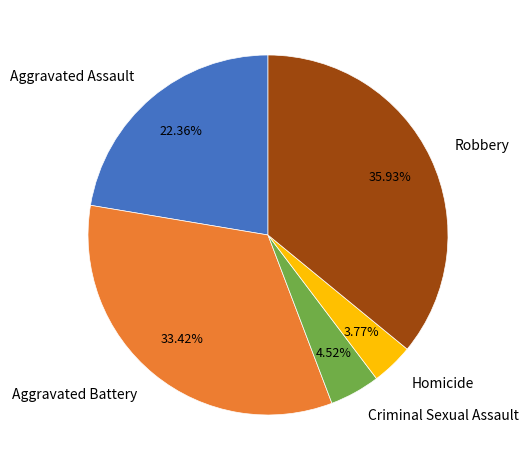

Between Aggravated Assault and Aggravated Battery, which is larger?

Aggravated Battery